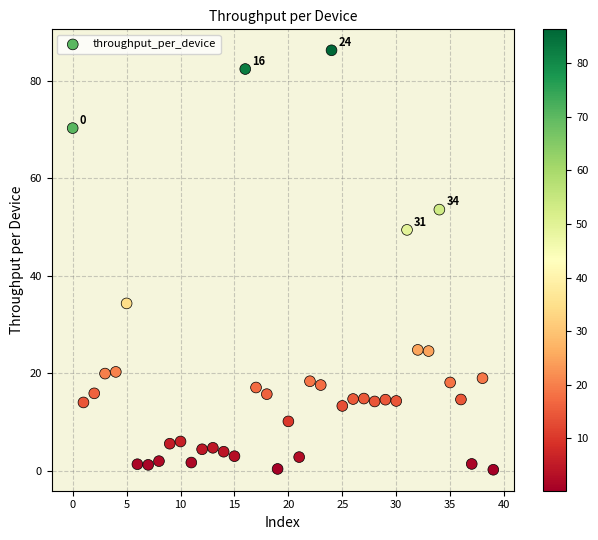

What Y value in the scatter plot is closest to 43?

49.4